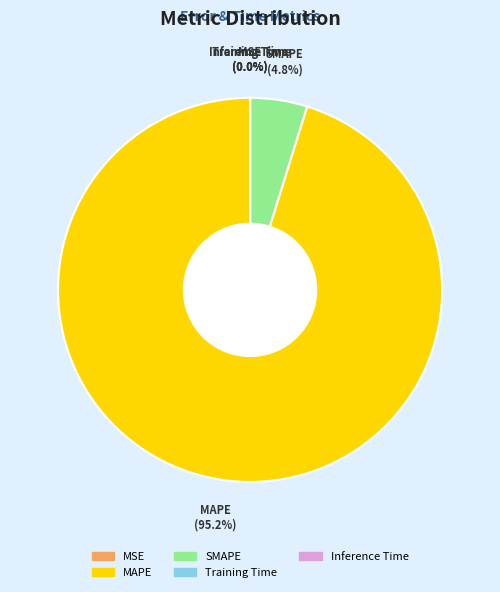

What portion of the pie excludes MAPE?

4.8%